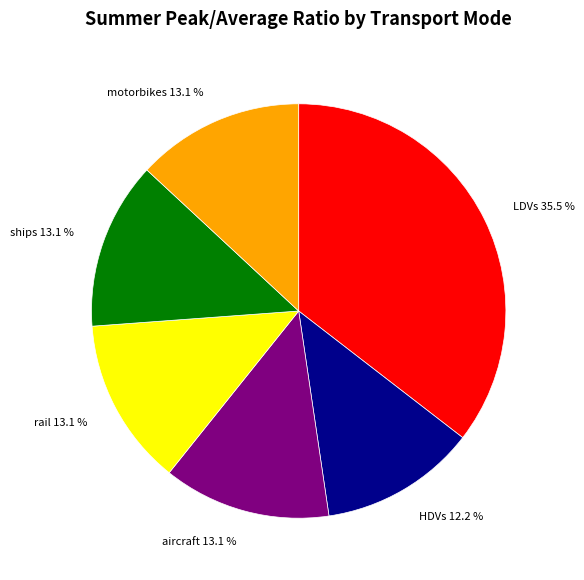

Is there any slice that represents more than half of the pie?

No